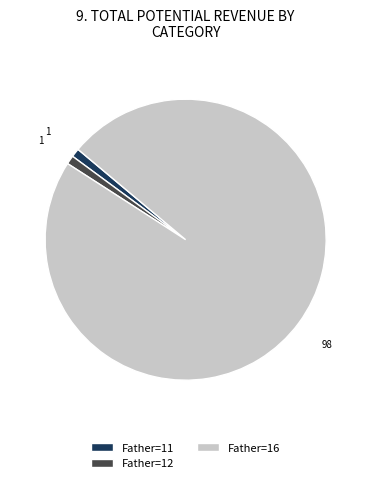

Between Father=11 and Father=16, which is larger?

Father=16